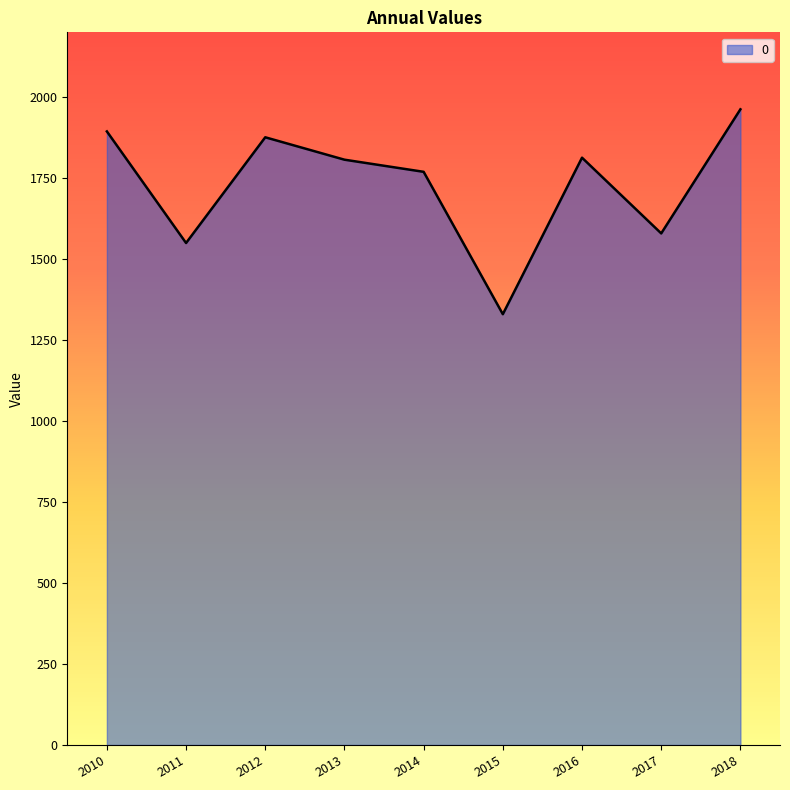

Between 2012 and 2015, which is larger?

2012